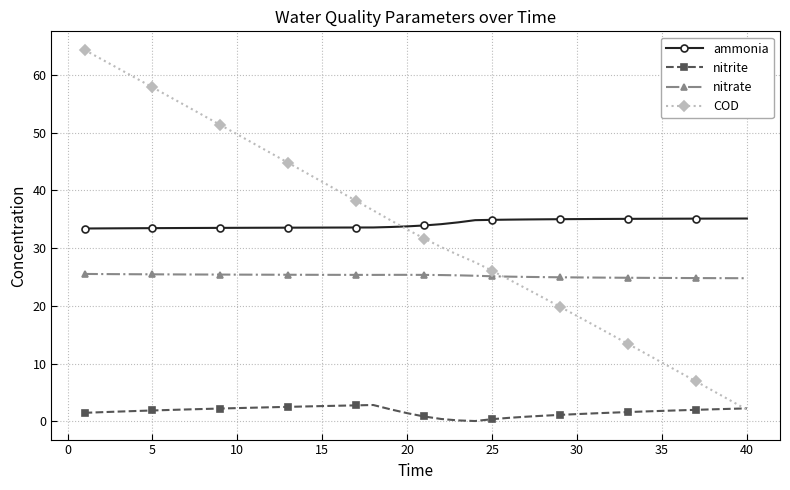

Which series has the largest range (max minus min)?

COD